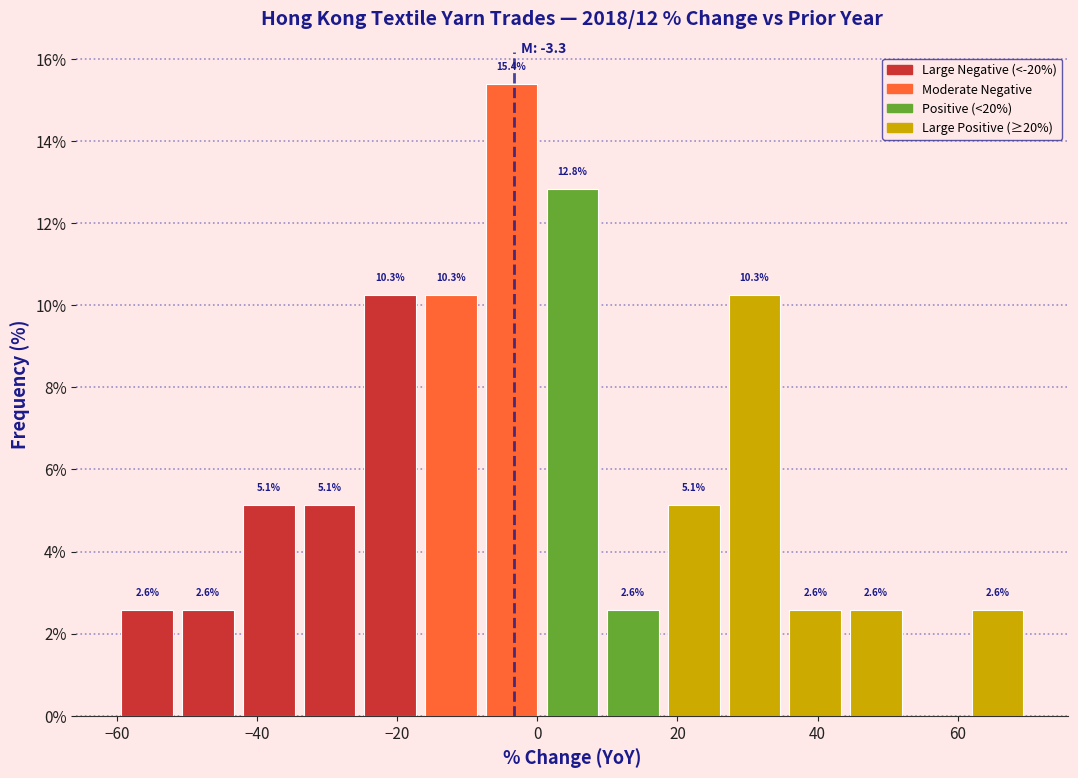

Over which range of the x-axis is the bar tallest?

-8 to 0